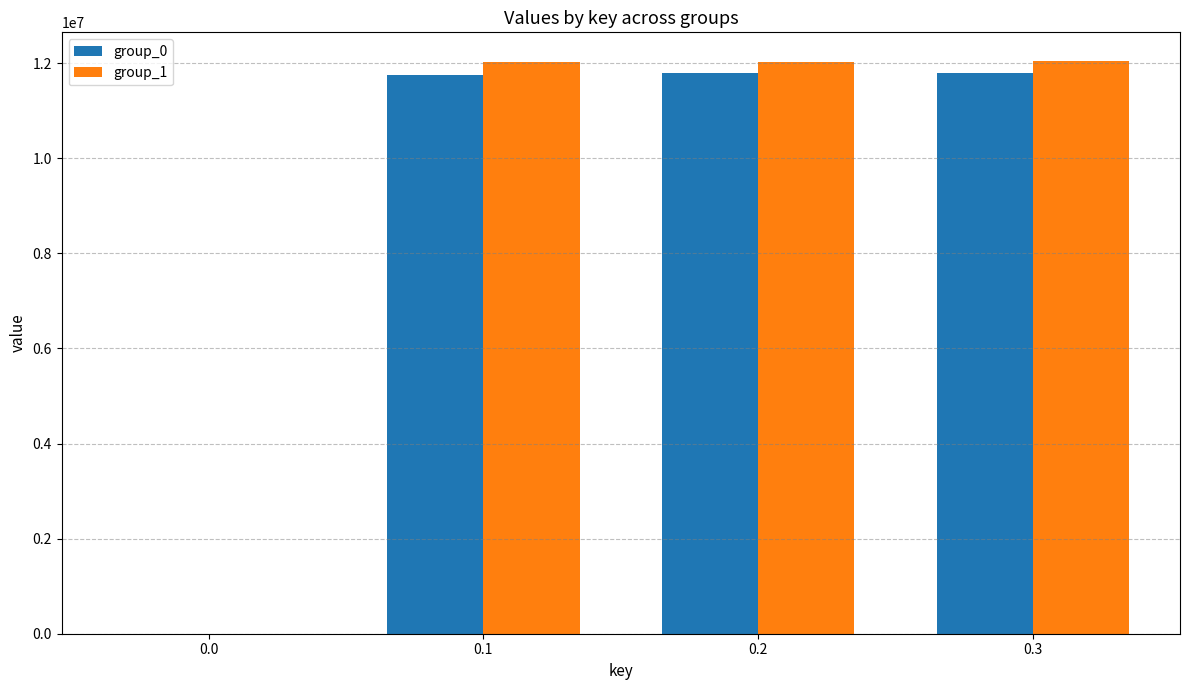

Between 0.0 and 0.2, which series saw the biggest shift?

group_1